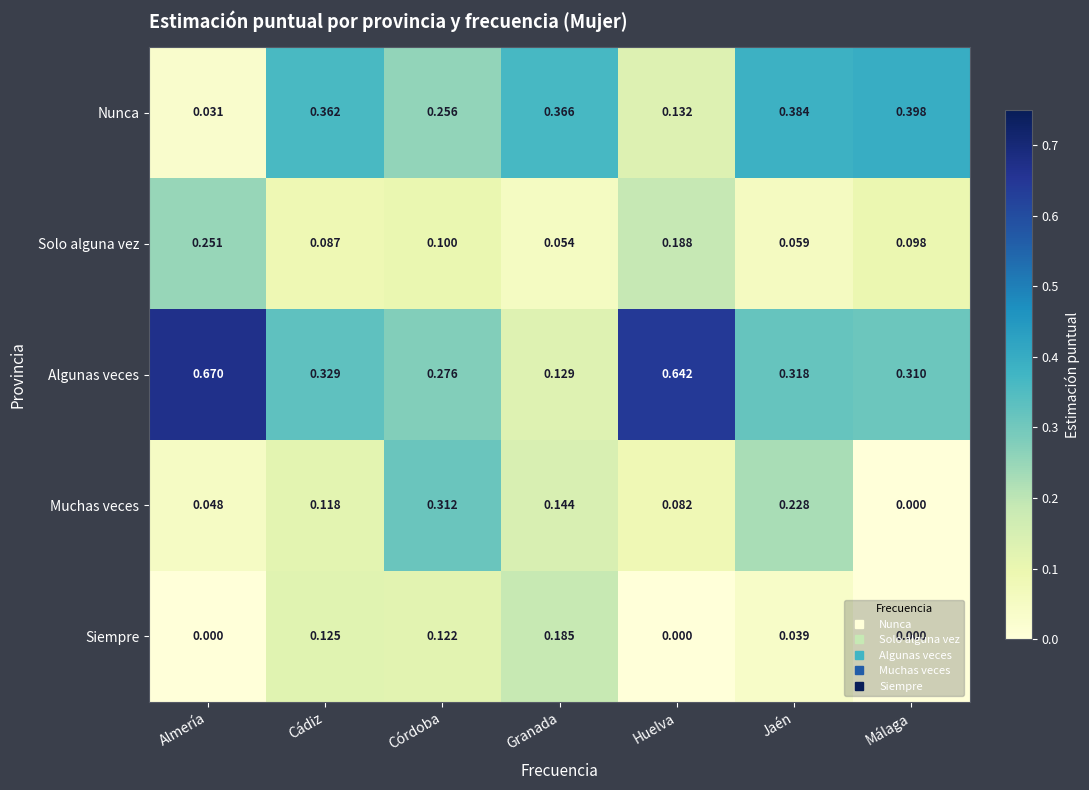

At which category is the sum across all series the highest?

Córdoba